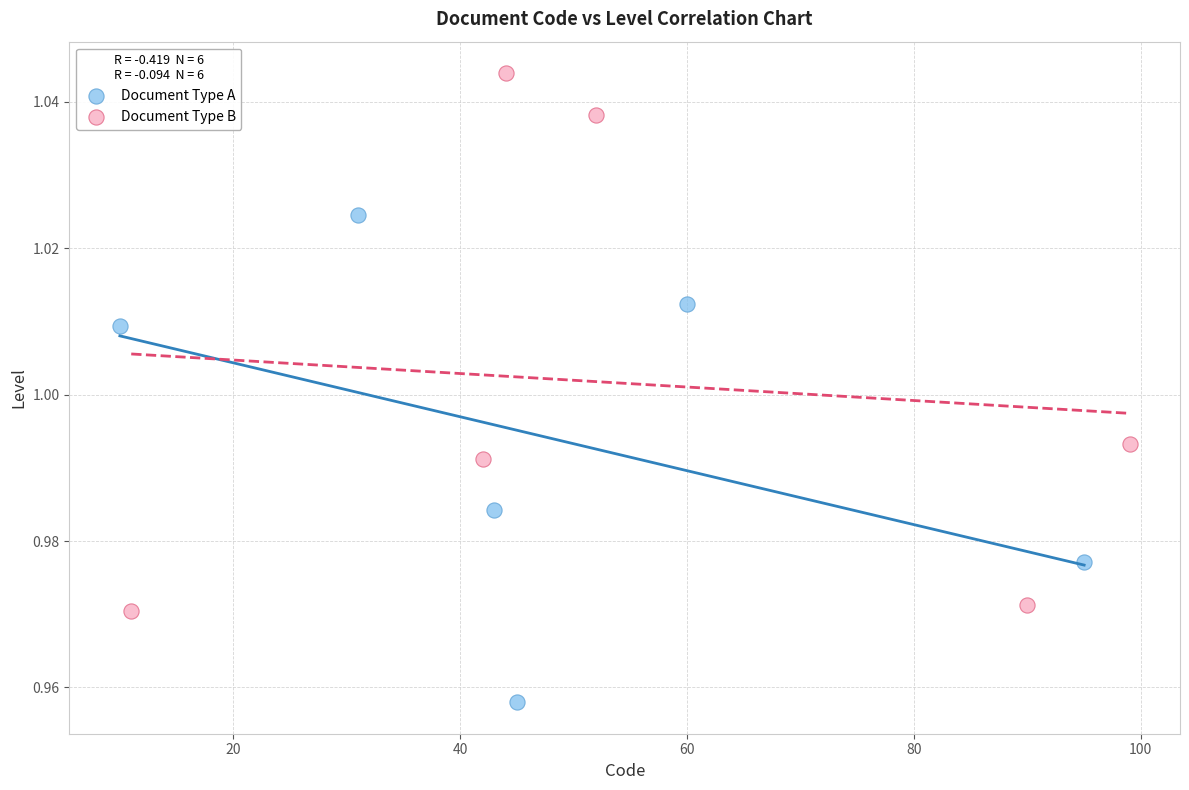

Which series reaches the minimum Y coordinate?

Document Type A